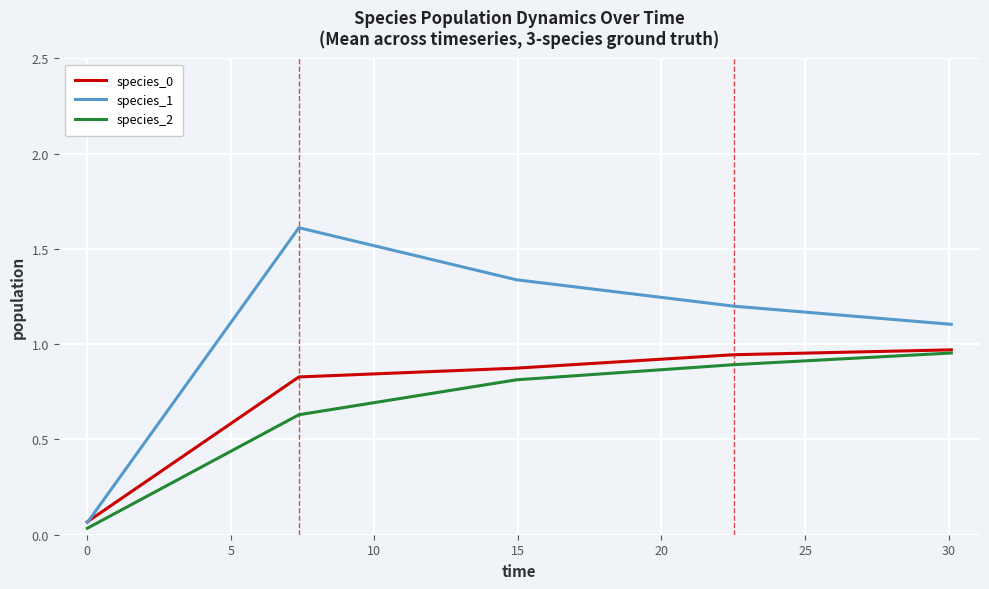

What is the greatest value displayed?

1.6